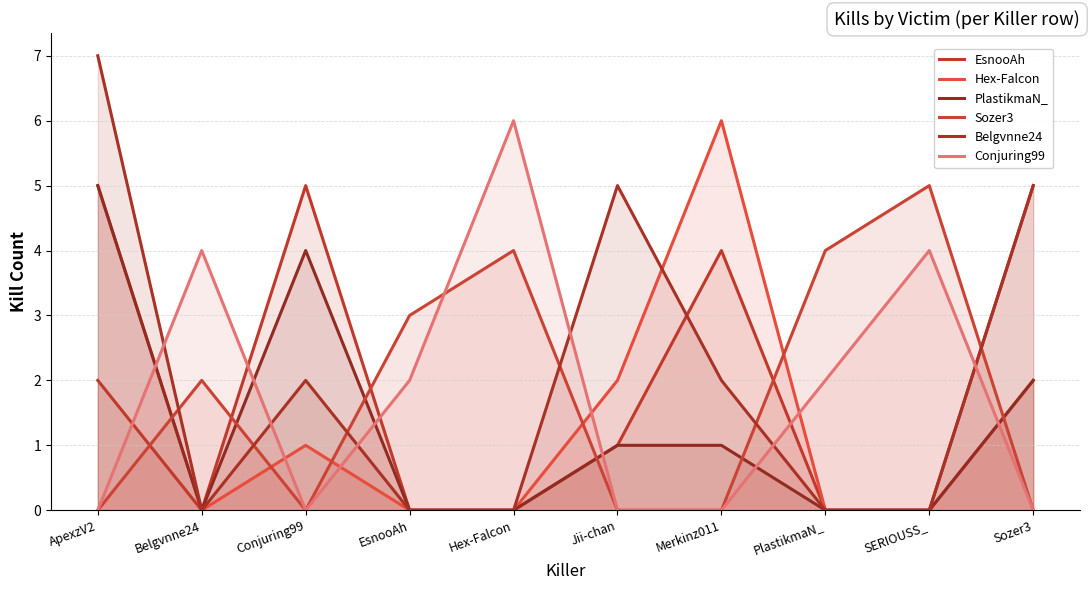

Which series has the widest spread of values?

Belgvnne24